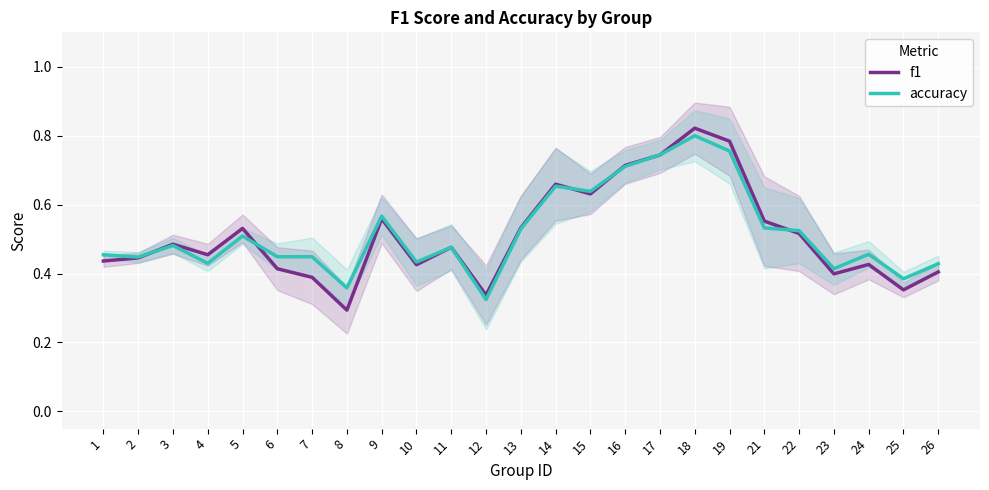

The value of f1 at 7 is 0.4. True or false?

True